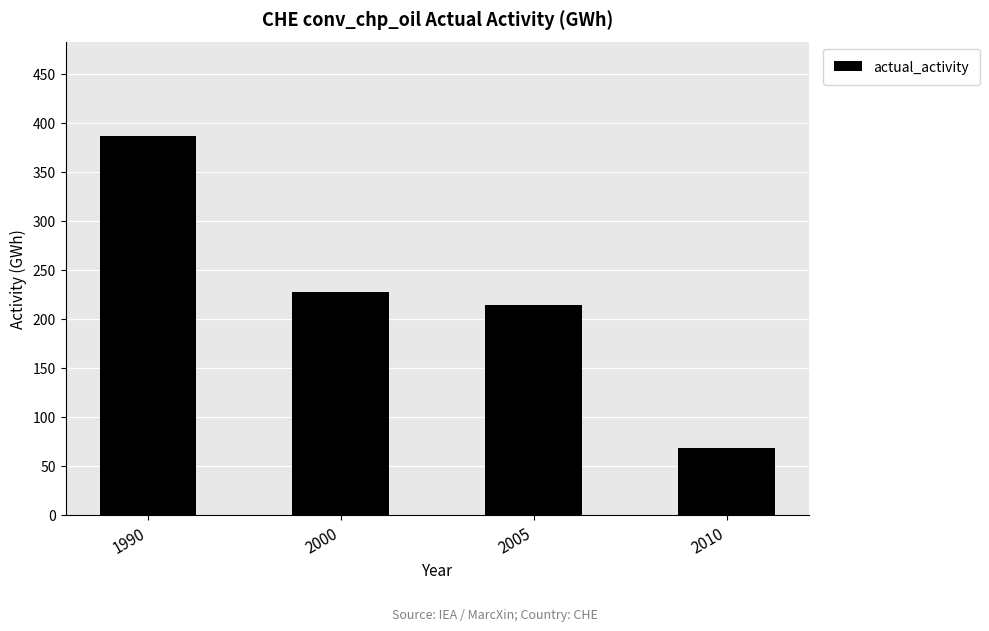

The value at 2010 is 95. True or false?

False